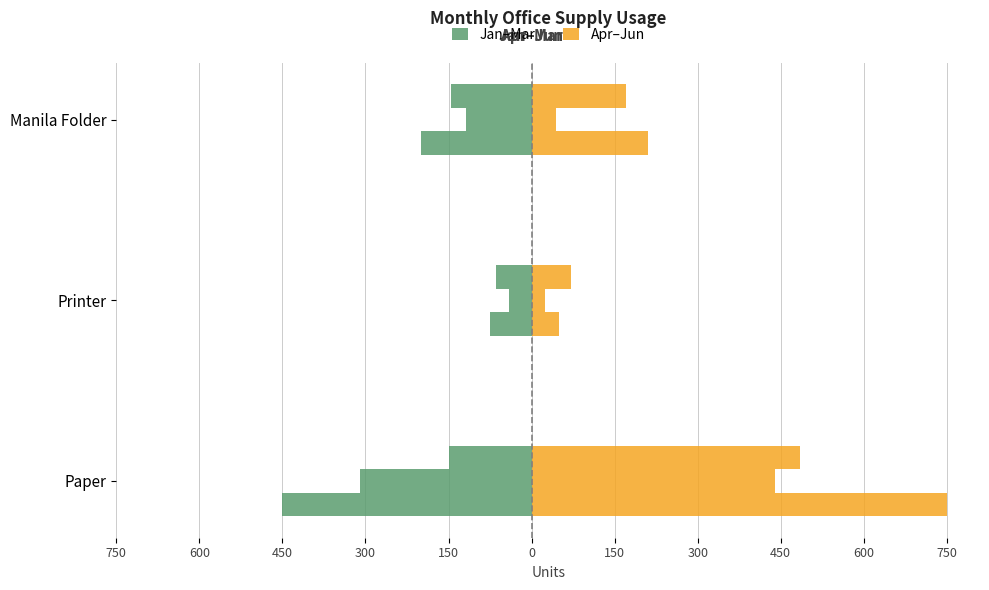

What is the spread (max minus min) of values at Printer?

125